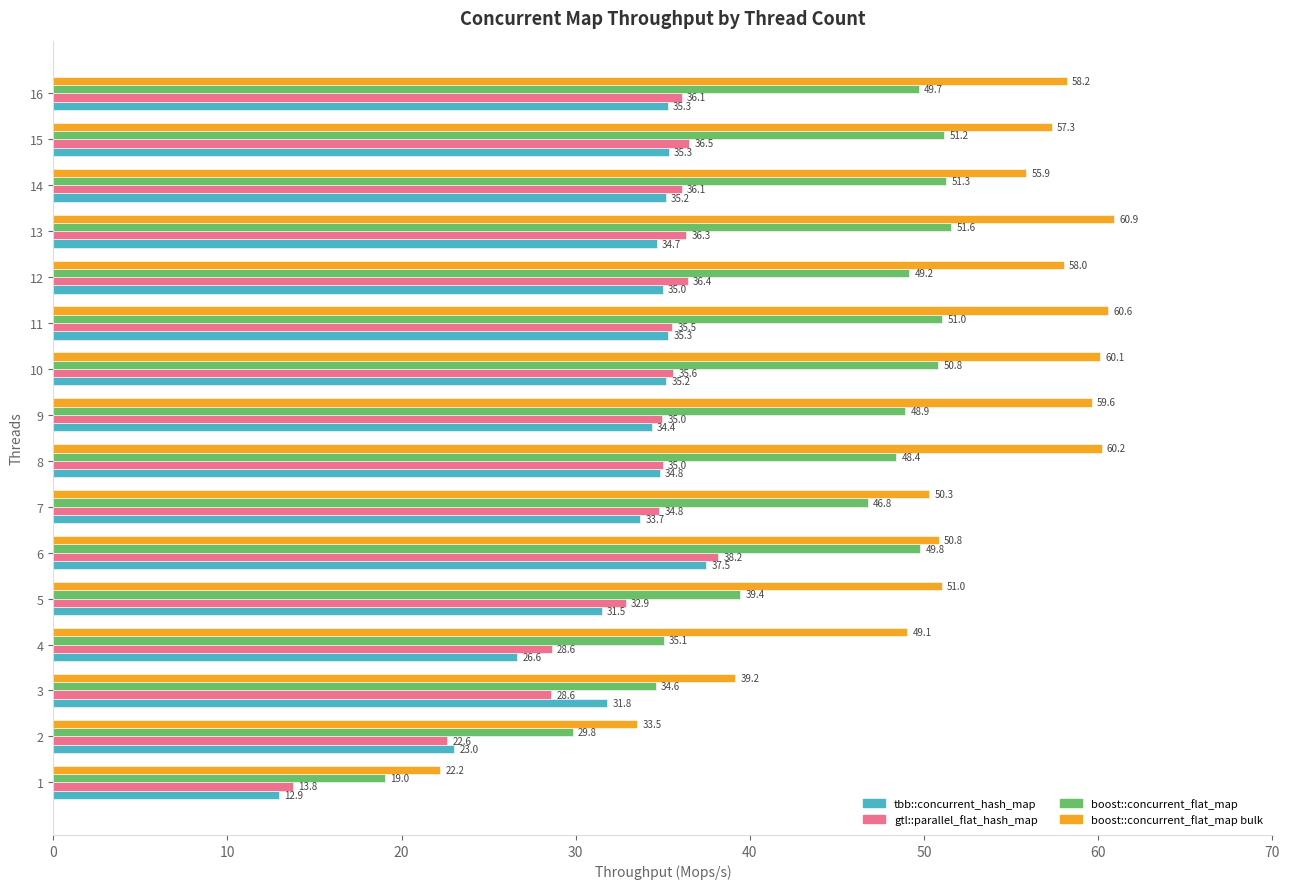

At which category does the chart reach its peak across all series?

13